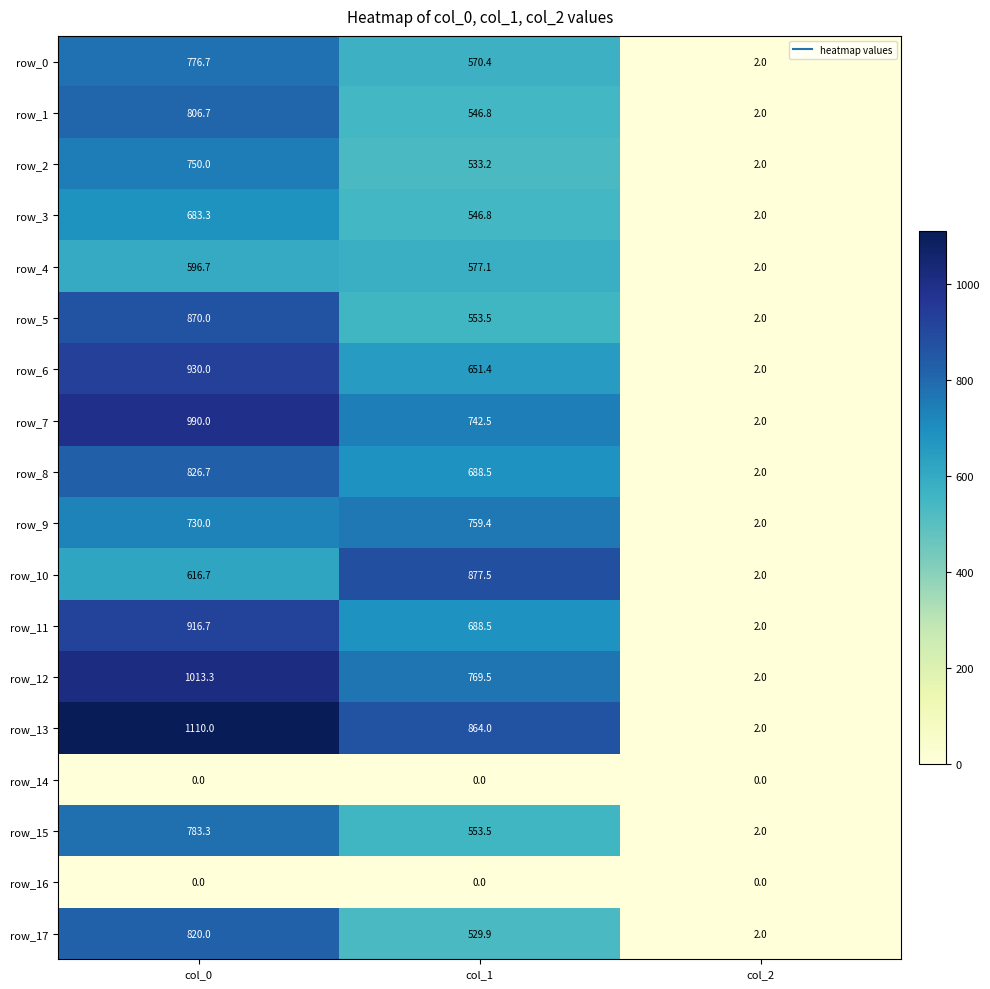

The row_0 series shows 1262.3 at col_0. True or false?

False